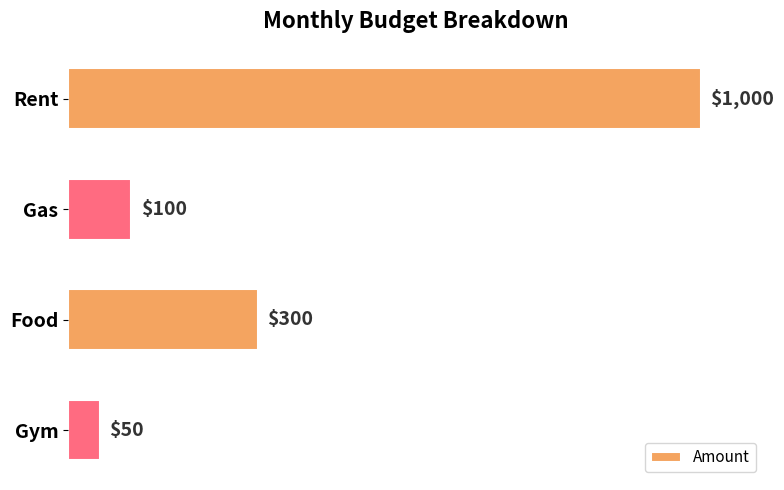

List the labels in order of value, largest first.

Rent, Food, Gas, Gym